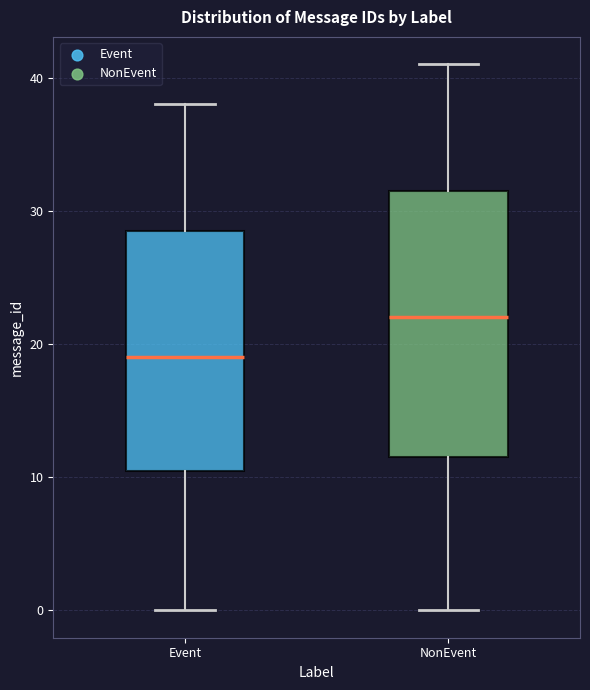

Reading left to right, transcribe this box plot: for each box, give where its median line is, the range the box spans, and where its two whiskers end, as read against the y-axis. The values are not printed on the chart, so give them approximately, as read against the axis.

Event: median 19, box 11 to 29, whiskers 0 to 38
NonEvent: median 22, box 12 to 32, whiskers 0 to 41